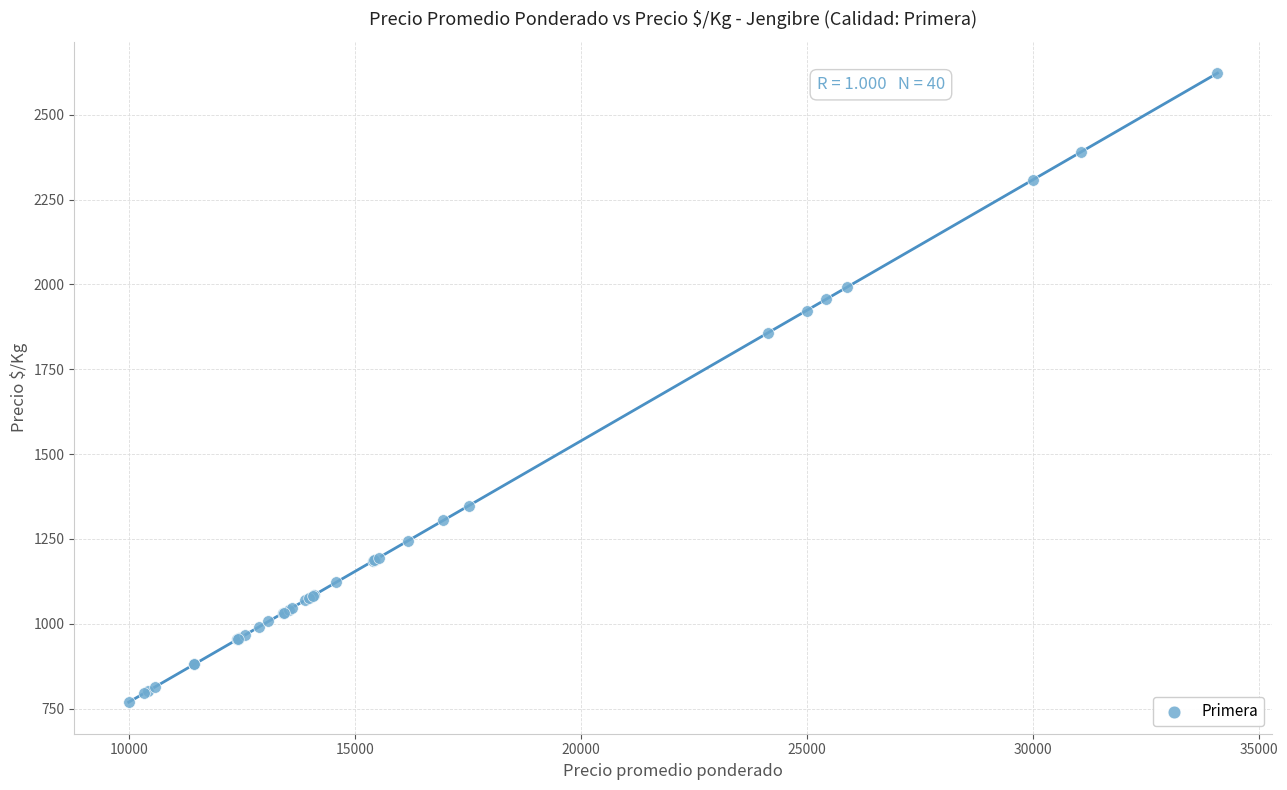

What Y value in the scatter plot is closest to 1695?

1858